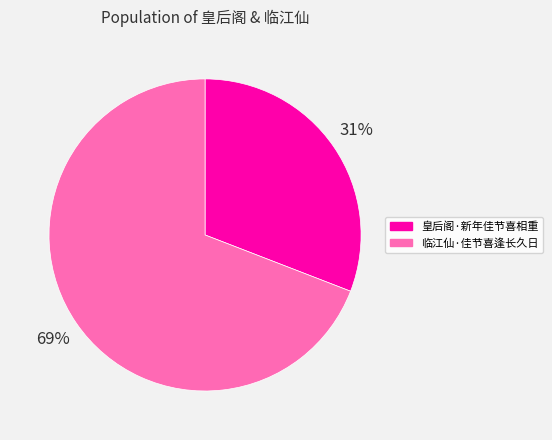

To the nearest percent, what percentage of the pie is 皇后阁·新年佳节喜相重?

31%